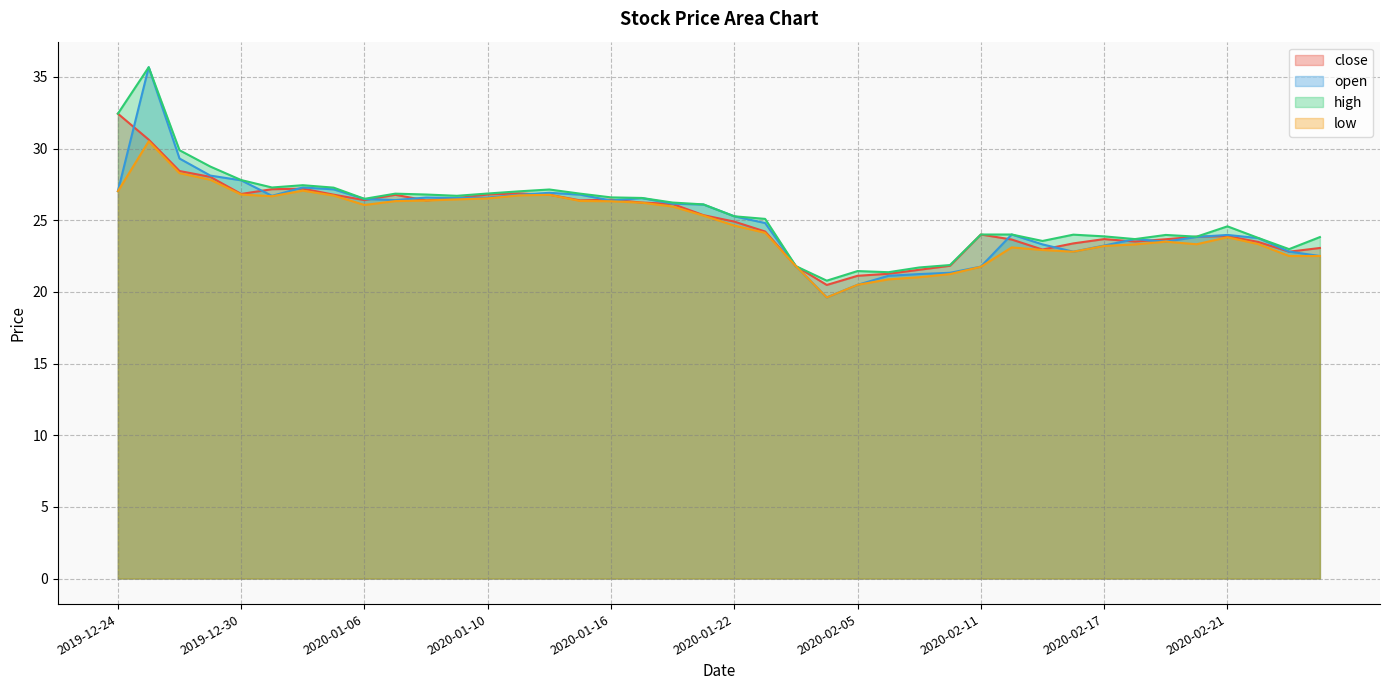

In low, how many points are lower than both neighbors (excluding endpoints)?

5